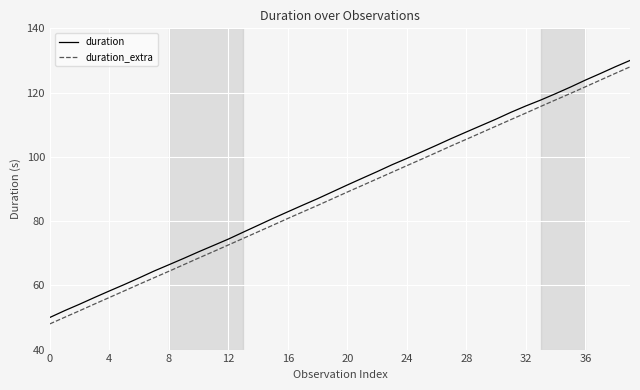

What is the greatest value displayed?

130.0